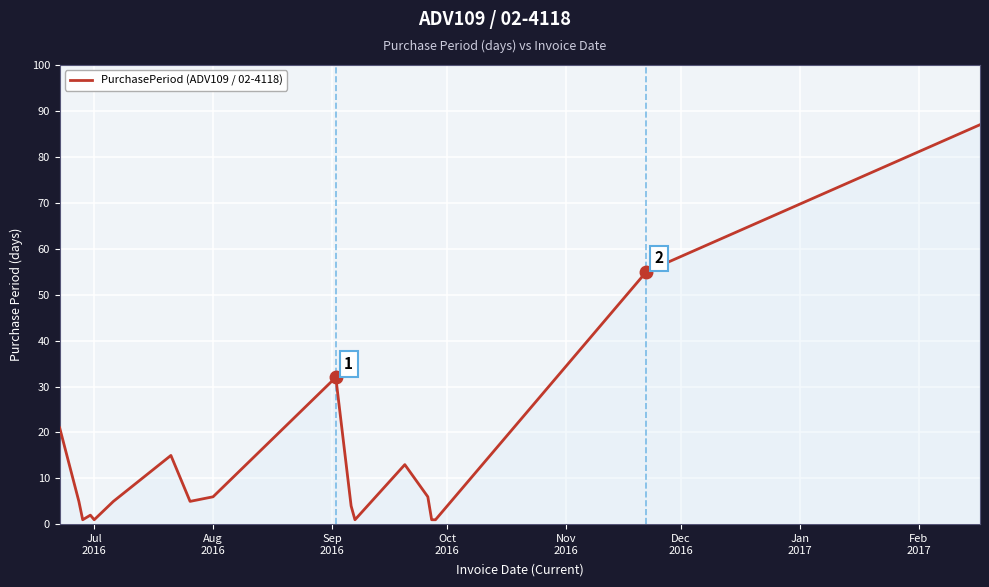

What is the greatest value displayed?

87